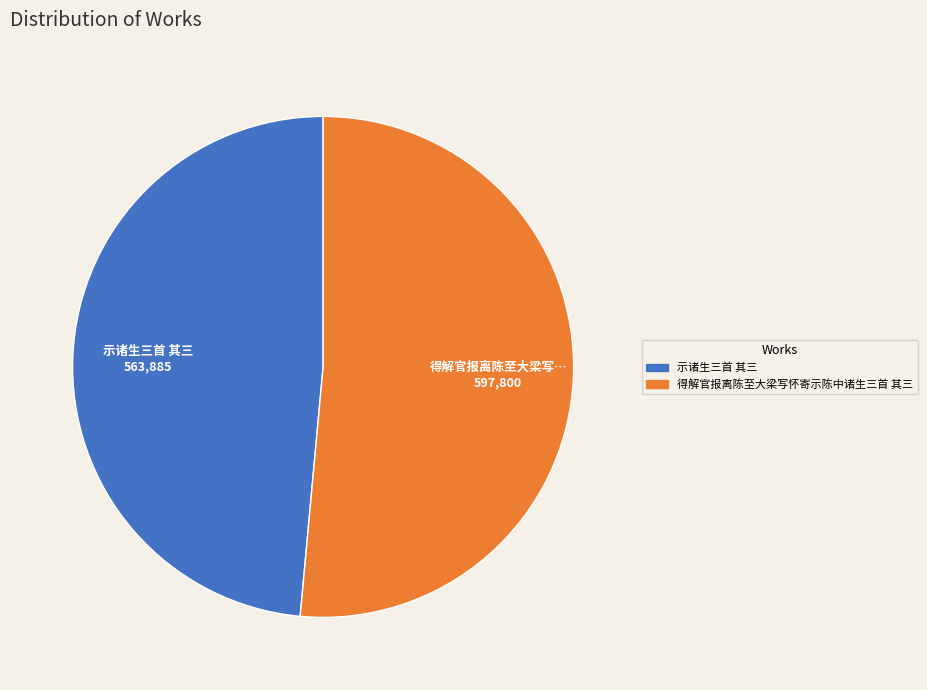

Count the number of slices in the pie.

2